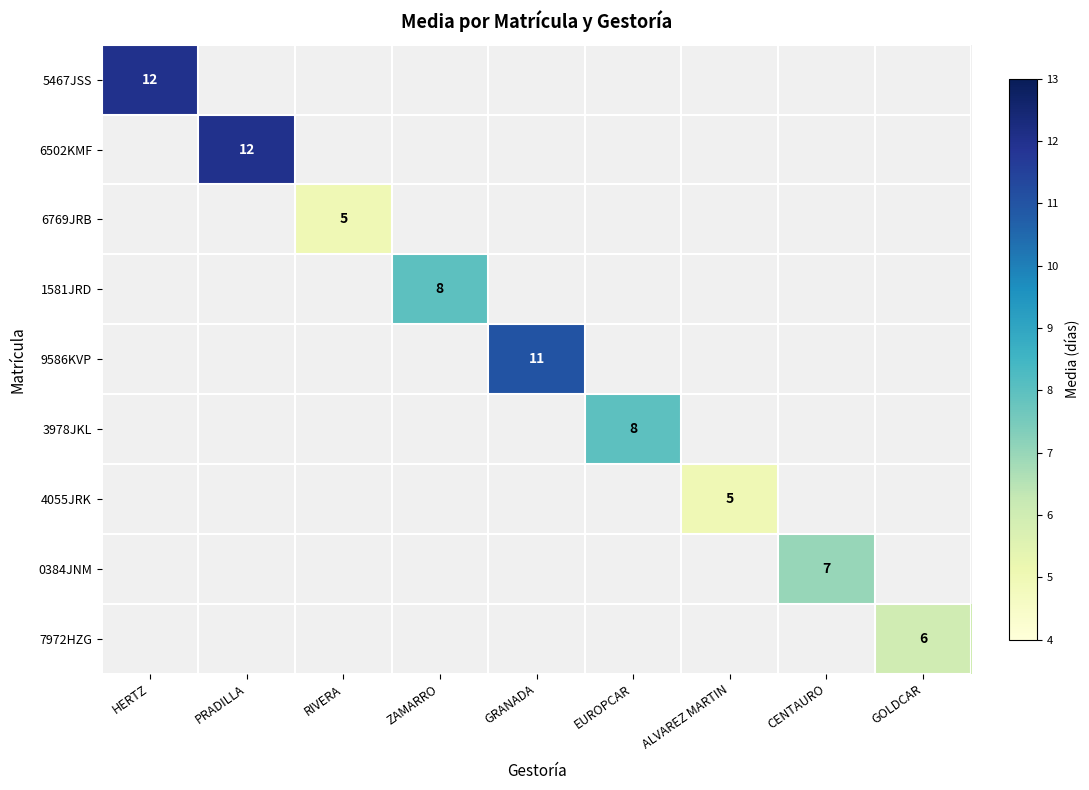

What is the maximum value shown in the chart?

12.0